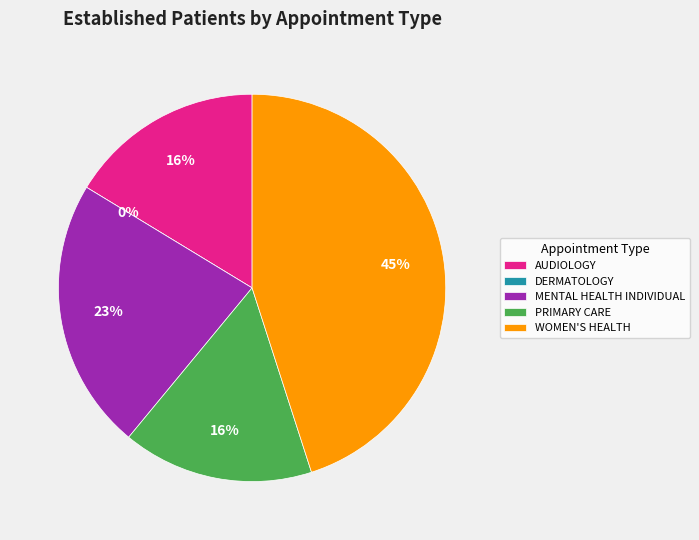

Rank the categories by value from lowest to highest.

DERMATOLOGY, PRIMARY CARE, AUDIOLOGY, MENTAL HEALTH INDIVIDUAL, WOMEN'S HEALTH